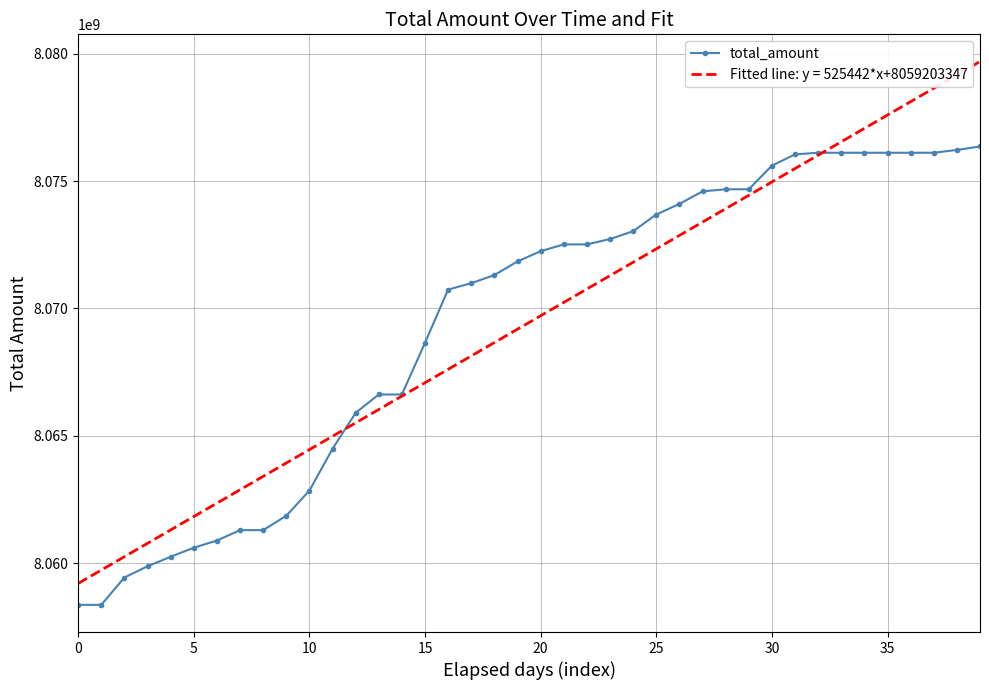

Rank the series by their maximum value, from lowest to highest.

total_amount, Fitted line: y = 525442*x+8059203347